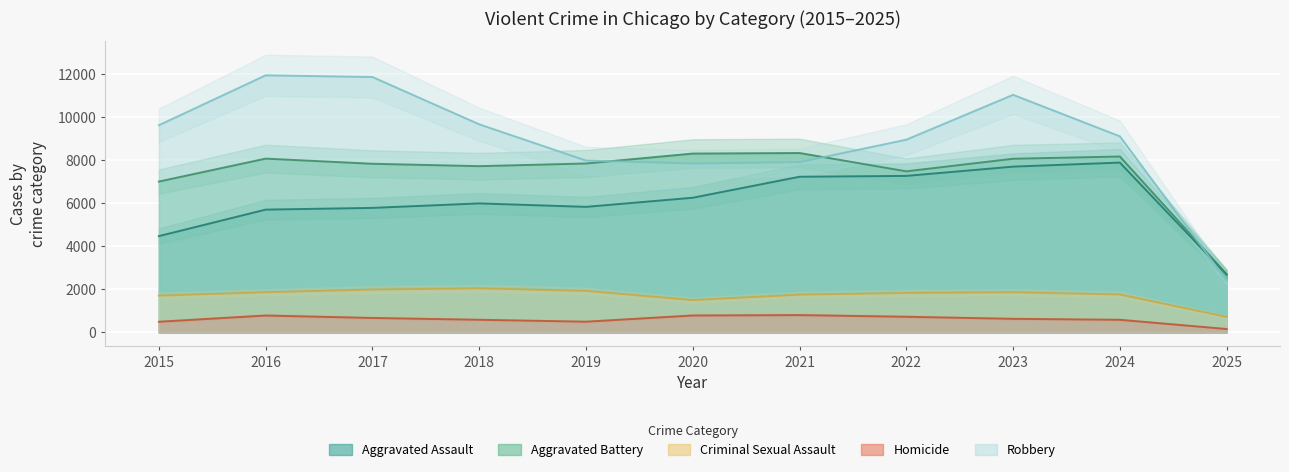

Reading right to left, transcribe all the data shown in this chart.

Aggravated Assault: 2025=2687	2024=7900	2023=7712	2022=7281	2021=7242	2020=6265	2019=5841	2018=6002	2017=5793	2016=5713	2015=4480
Aggravated Battery: 2025=2712	2024=8183	2023=8079	2022=7494	2021=8346	2020=8320	2019=7858	2018=7734	2017=7845	2016=8085	2015=7018
Criminal Sexual Assault: 2025=722	2024=1764	2023=1866	2022=1835	2021=1755	2020=1504	2019=1929	2018=2051	2017=1993	2016=1867	2015=1711
Homicide: 2025=159	2024=587	2023=632	2022=728	2021=806	2020=787	2019=499	2018=588	2017=672	2016=786	2015=496
Robbery: 2025=2424	2024=9122	2023=11052	2022=8965	2021=7920	2020=7855	2019=7995	2018=9681	2017=11881	2016=11960	2015=9638